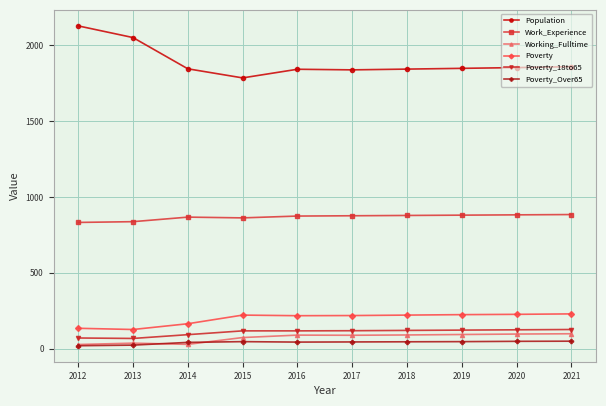

What is the difference between the maximum and minimum values in the Work_Experience series?

52